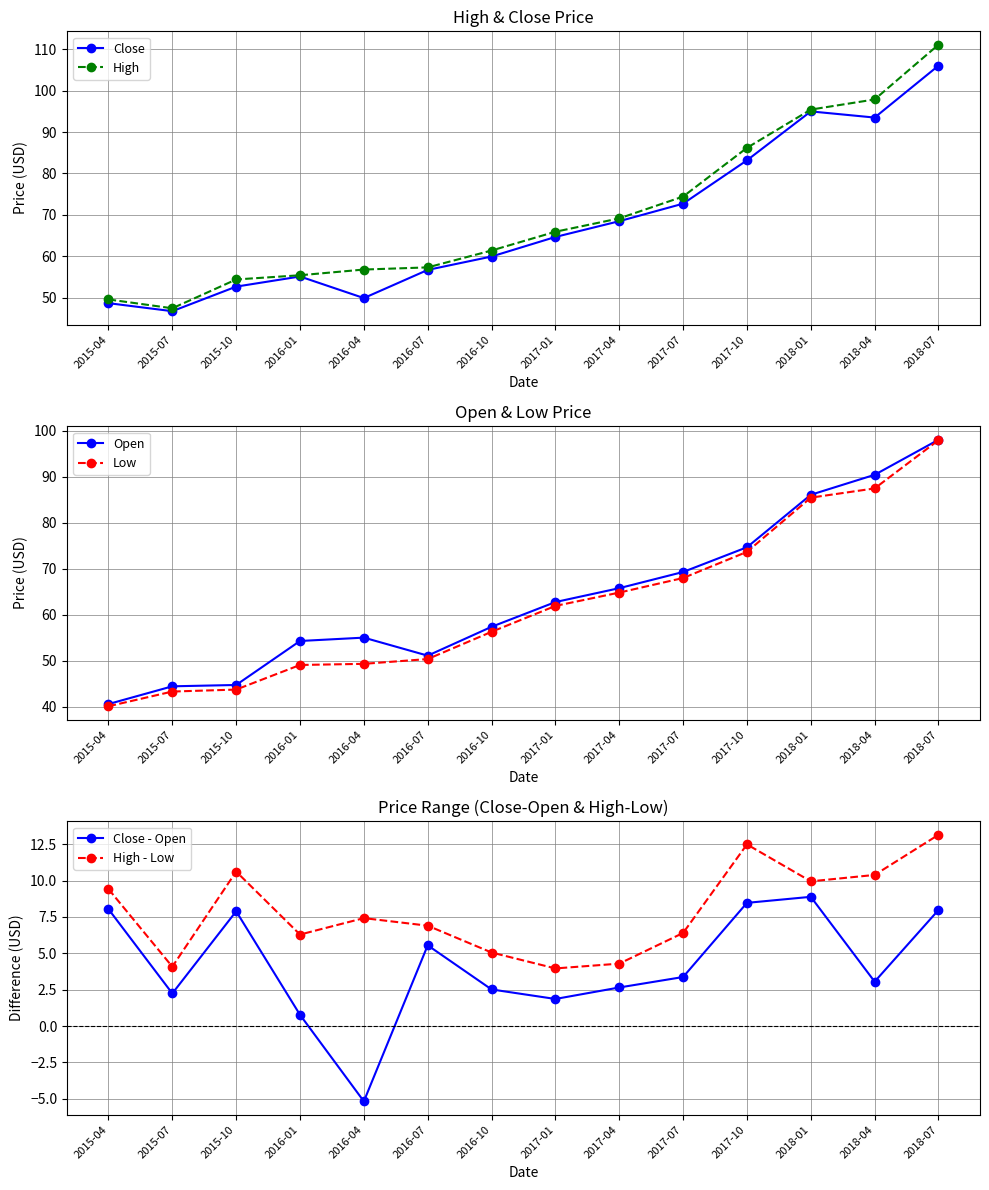

What is the sum of the Open values at 2017-07 and 2016-07?

120.5